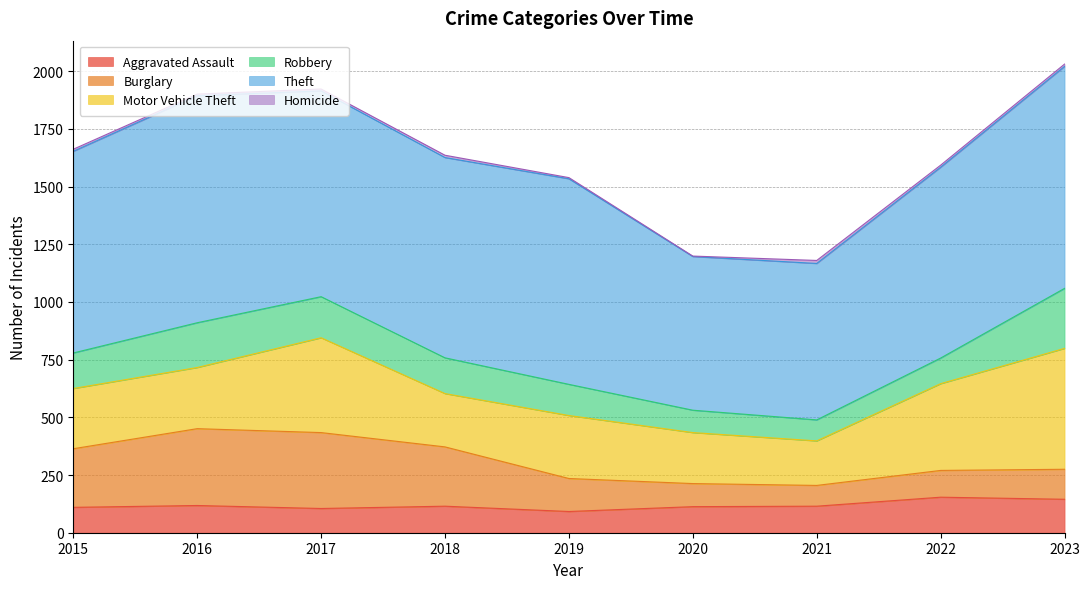

What is the total value across all series at 2019?

1539